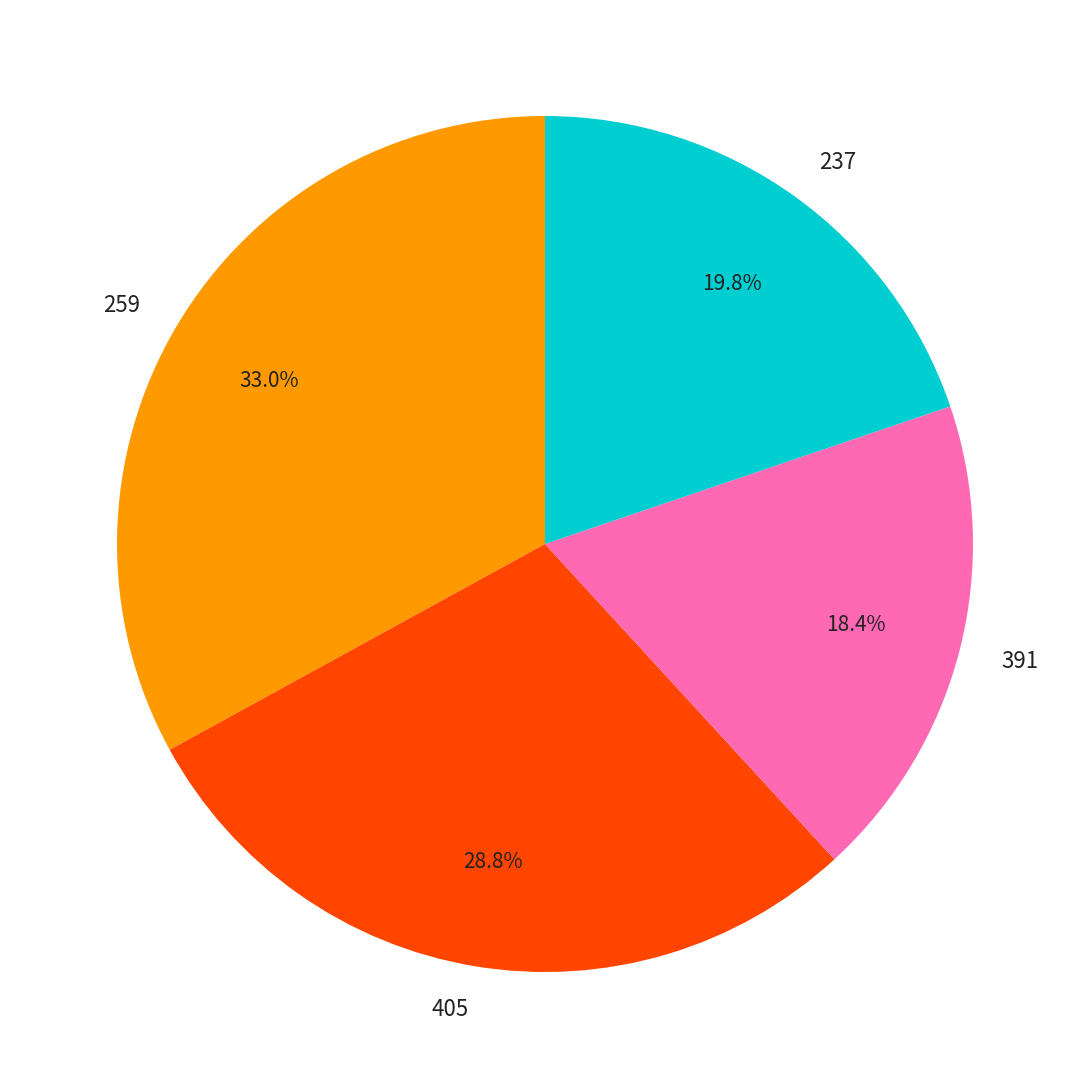

Which has a higher value, 405 or 237?

405